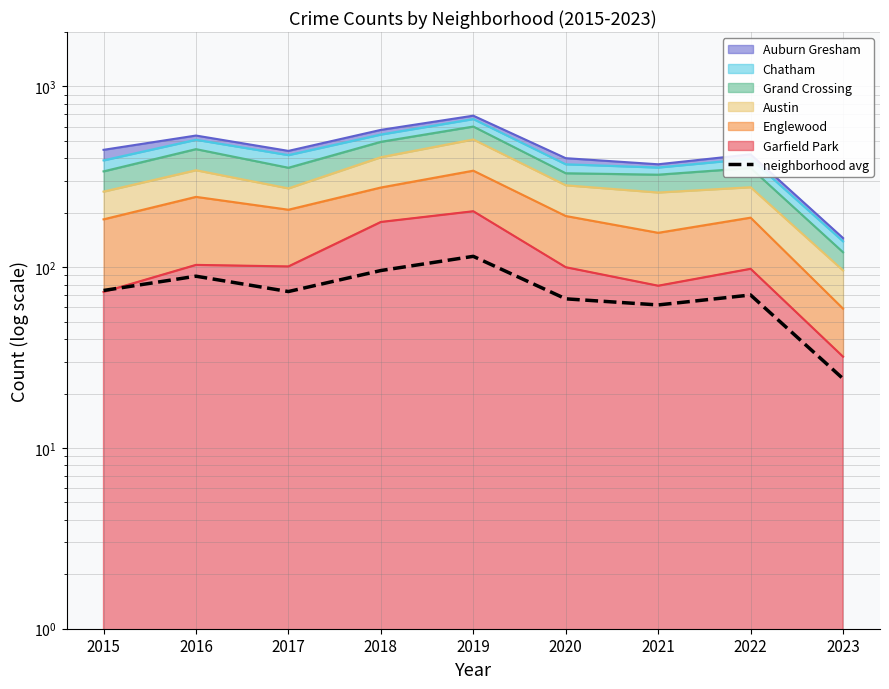

At which category does the data reach its first local valley?

2017